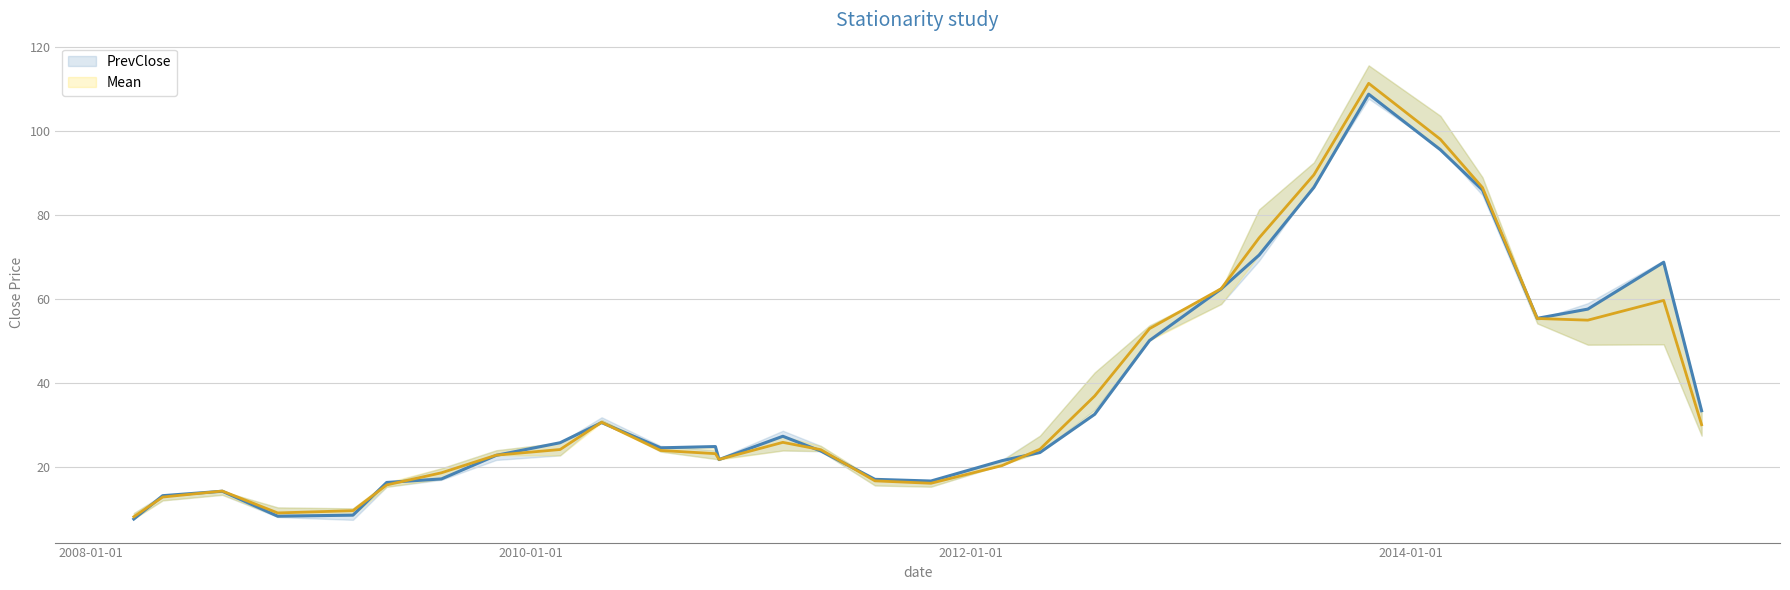

After their last crossing, which series has the higher values: PrevClose or Mean?

PrevClose